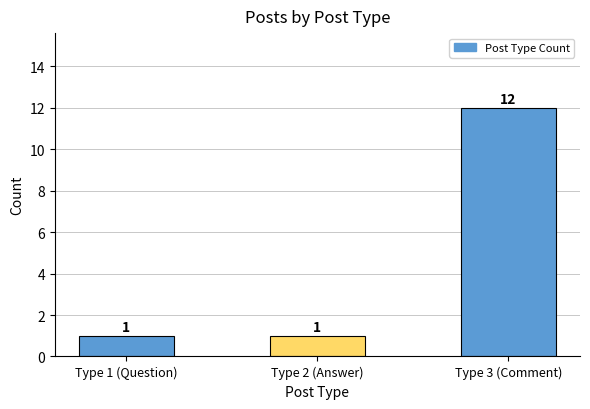

Reading left to right, extract all data points from this chart.

1	1	12